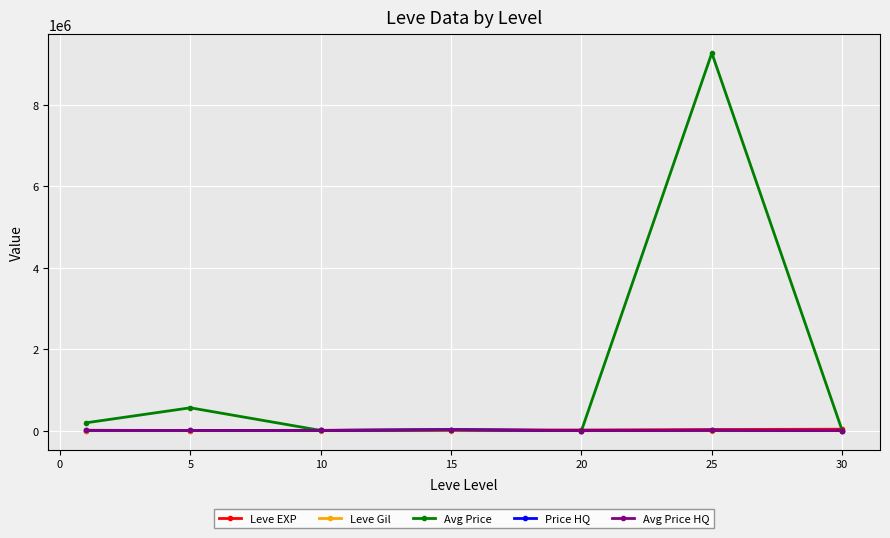

Which series has the largest total across all categories?

Avg Price